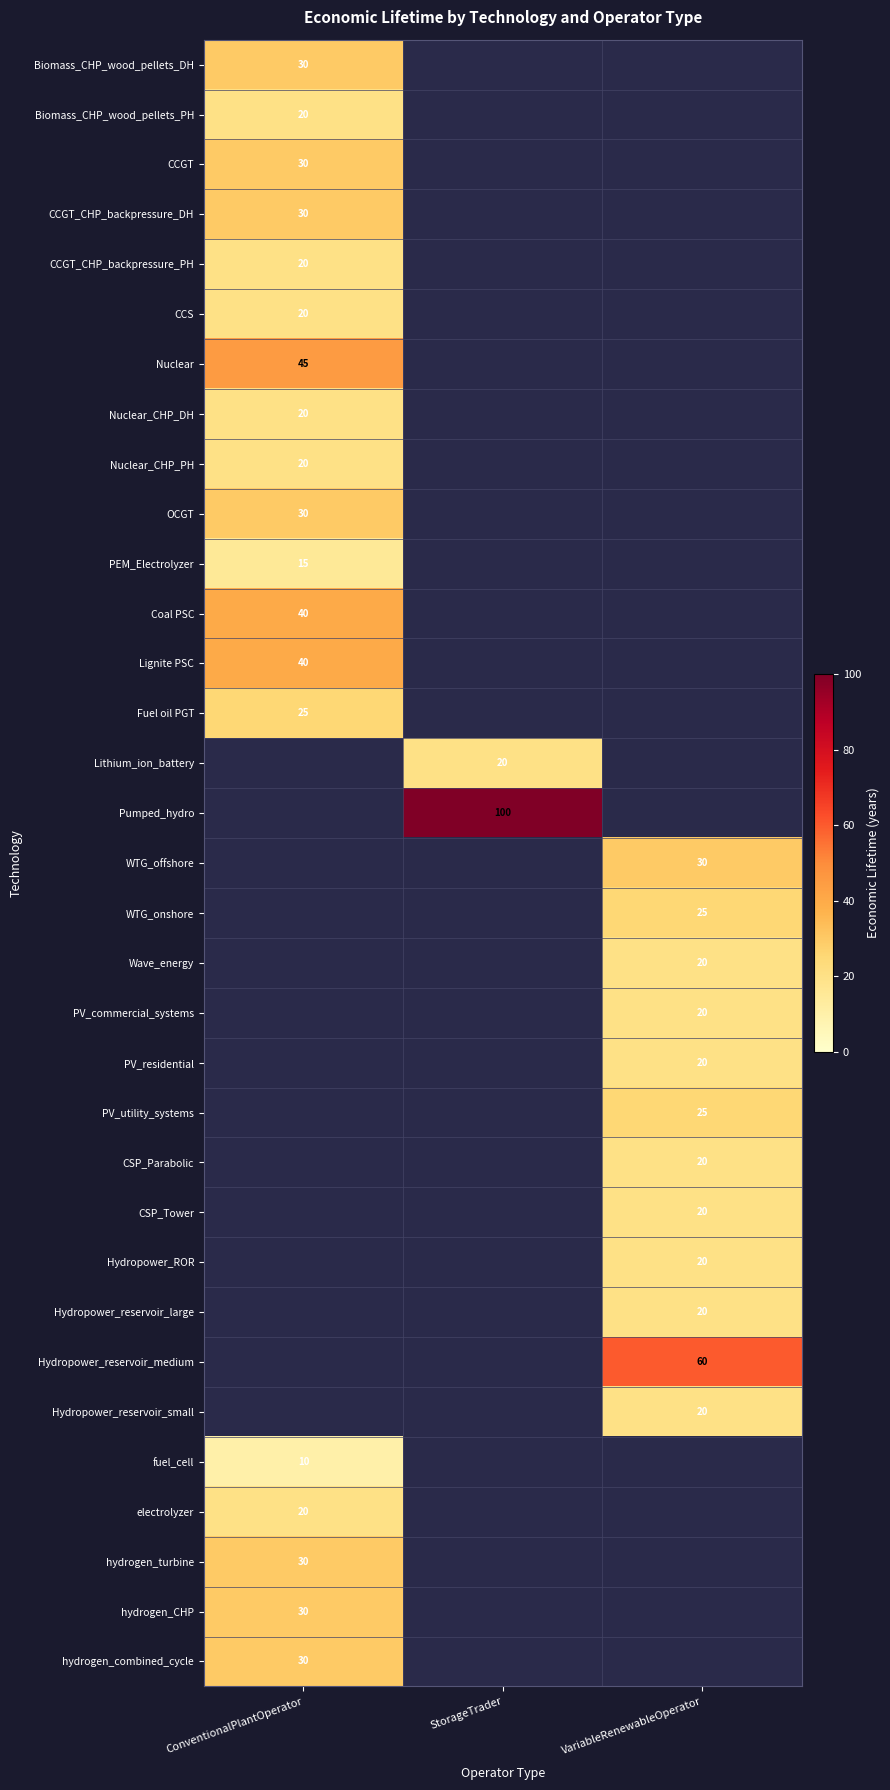

How many categories are shown in the chart?

3